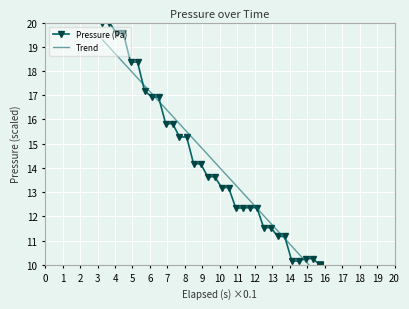

What is the maximum value for Trend?

19.3